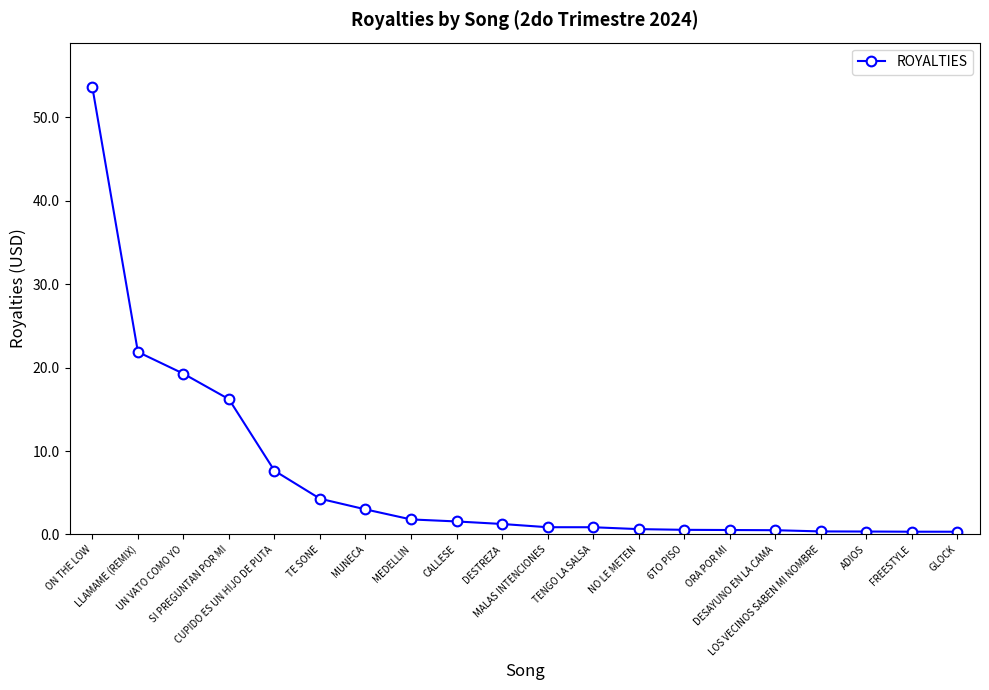

What is the value of the 6th point from the left?

4.3